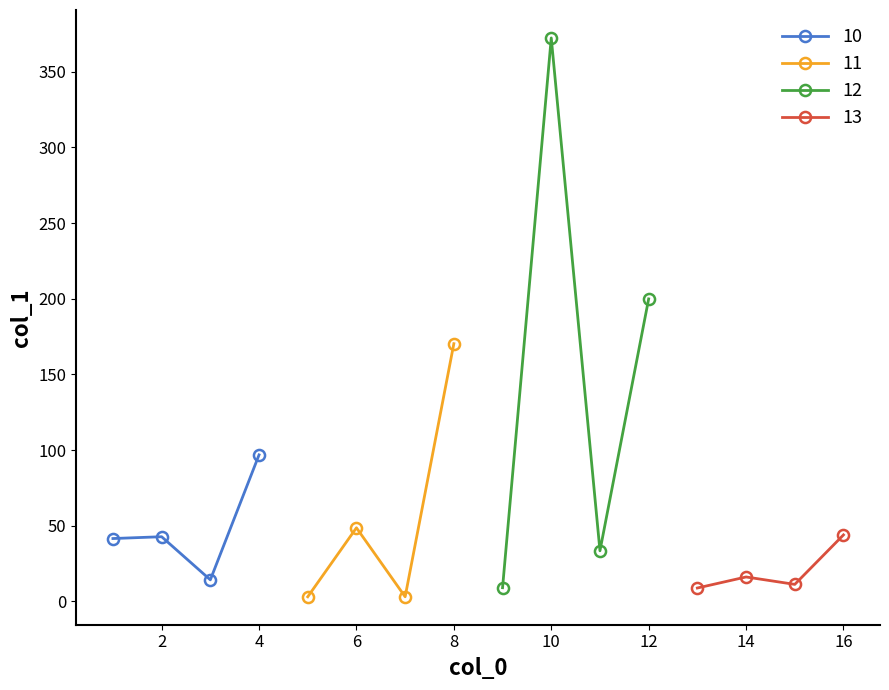

Approximately how many times larger is the value at 10 compared to 14?

23.1